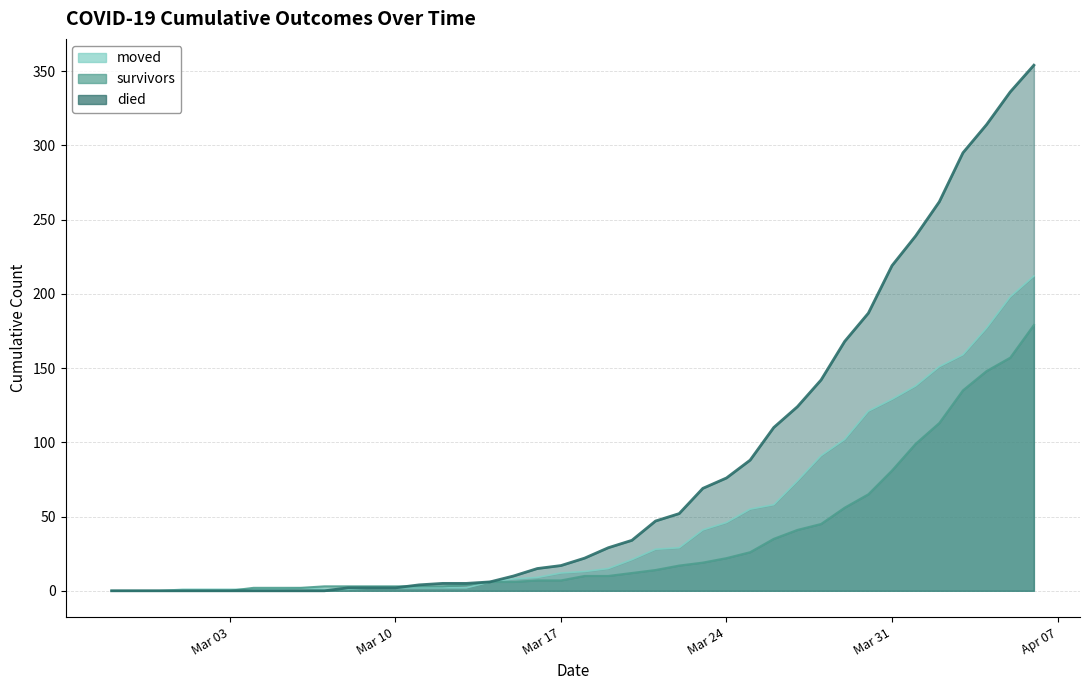

What are all the series names shown in the legend?

moved, survivors, died